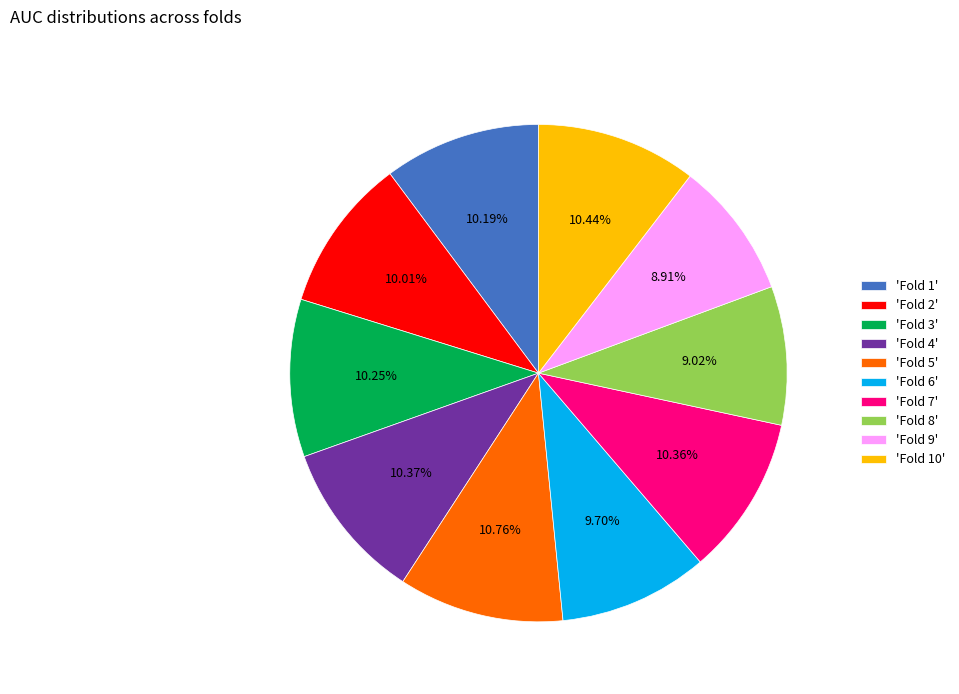

Combined, do 'Fold 3' and 'Fold 8' account for over 50%?

No